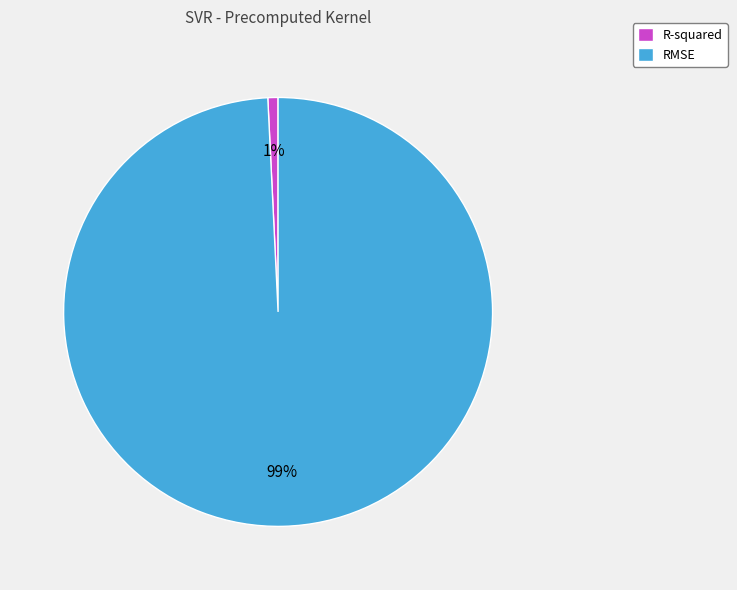

Do R-squared and RMSE together represent more than half of the pie?

Yes